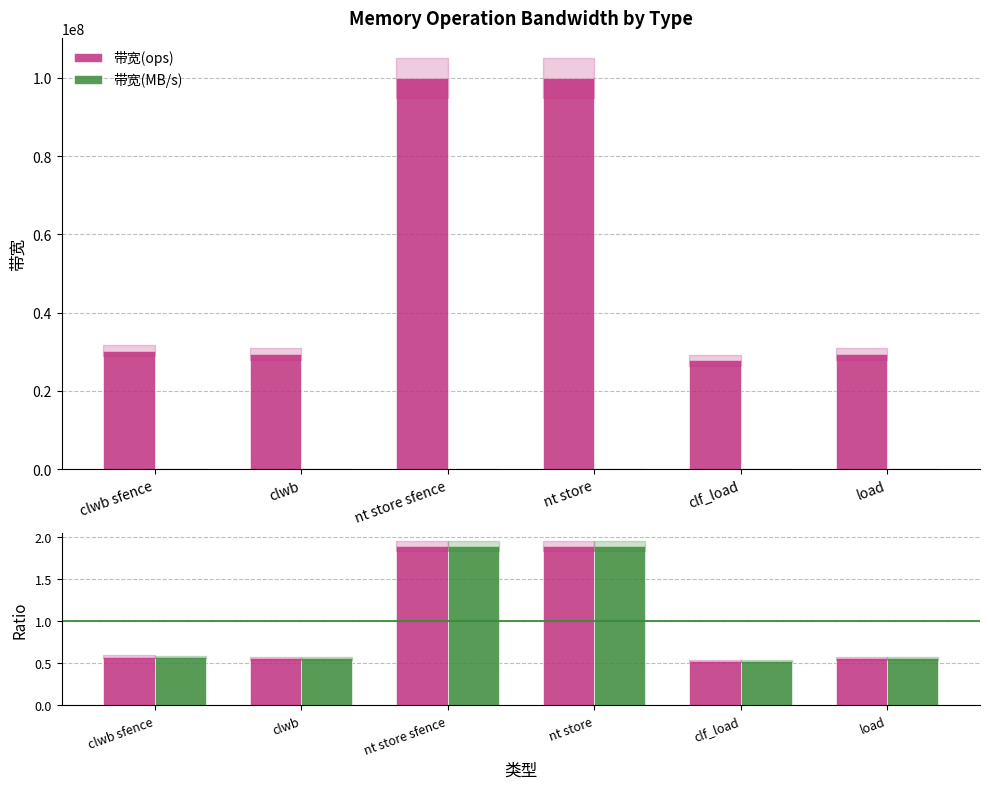

At which category is the sum across all series the highest?

nt store sfence